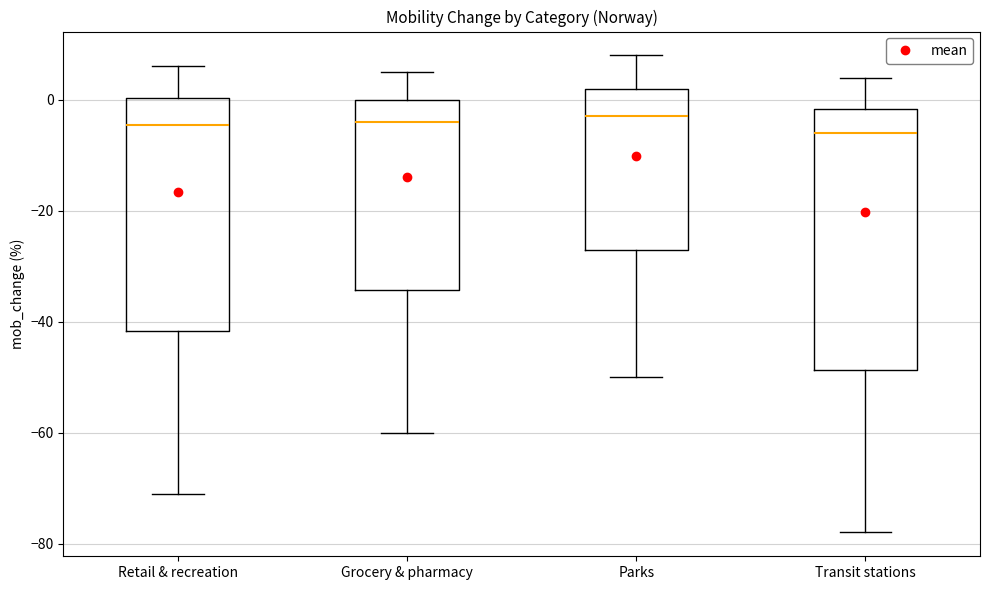

Where does the median line of the box for Transit stations sit on the y-axis? The values are not printed on the chart, so give them approximately, as read against the axis.

-6